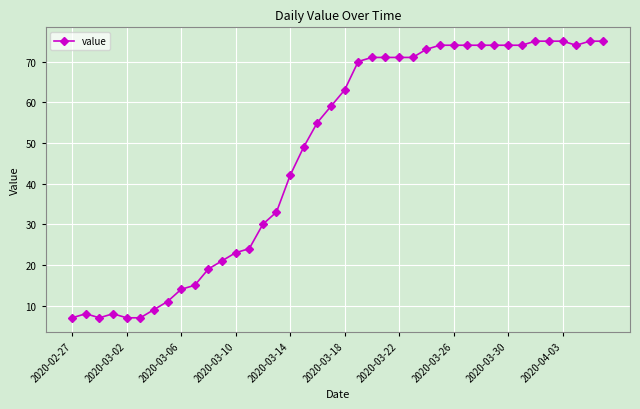

What is the sum of all values?

1905